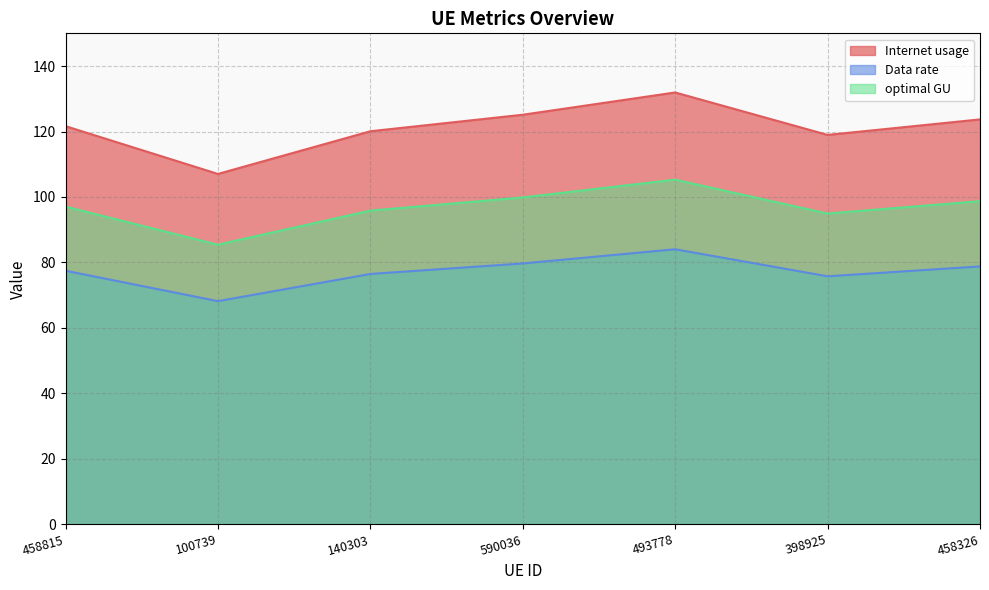

What is the maximum value shown in the chart?

131.9